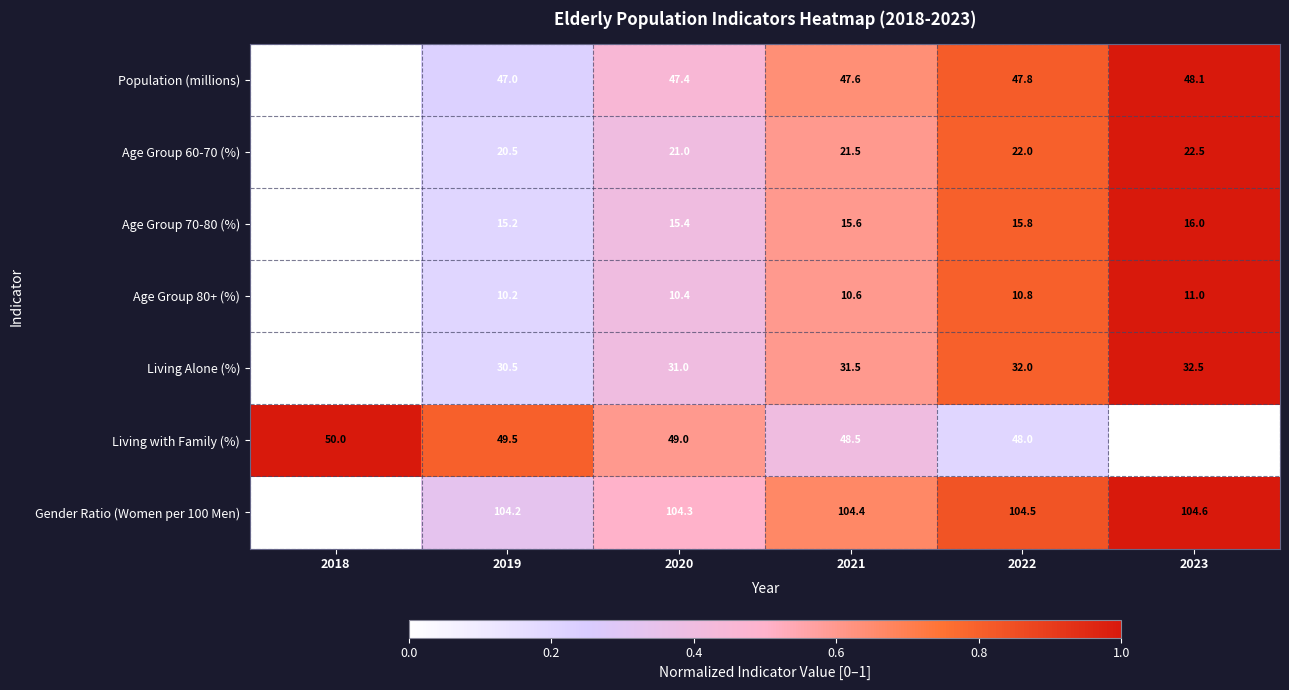

What is the spread (max minus min) of values at 2022?

93.7